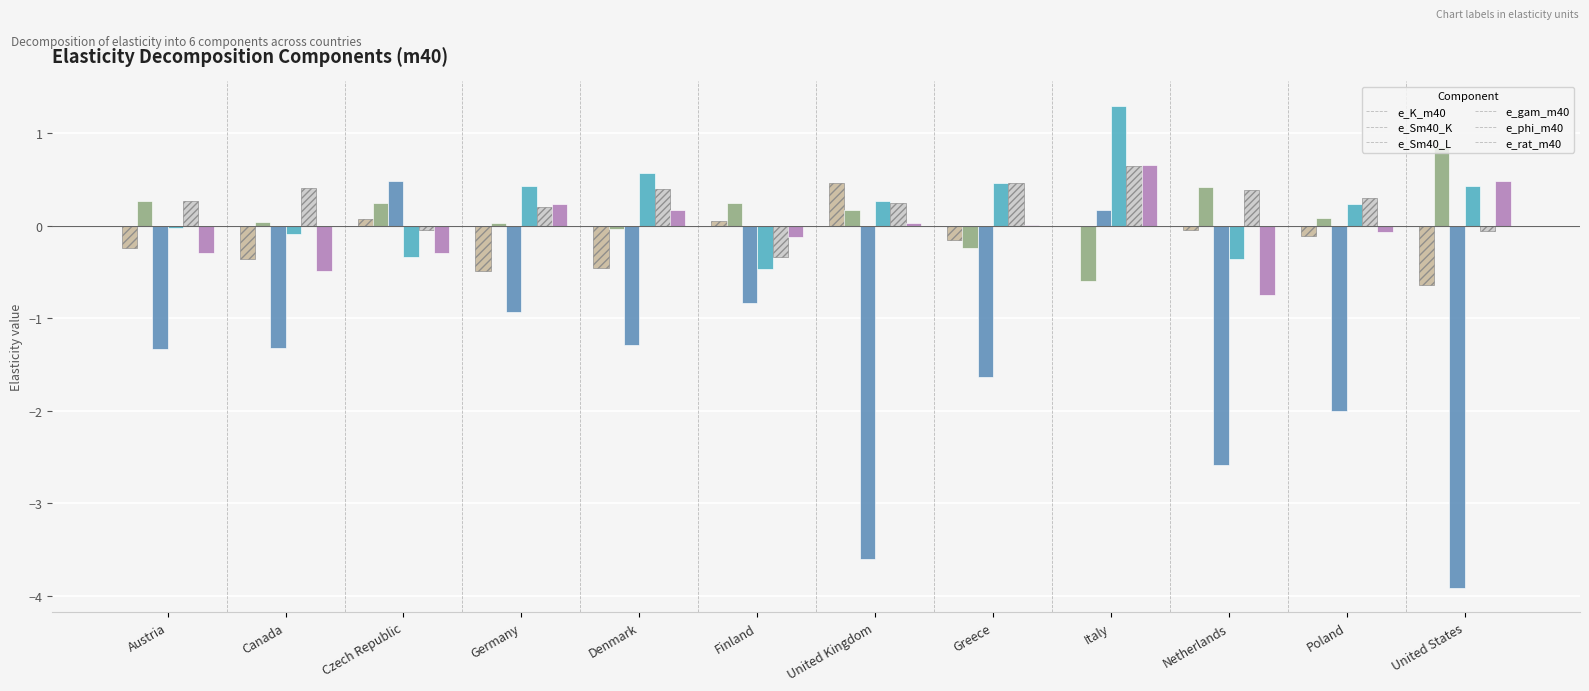

How many values in the e_Sm40_L series exceed -1?

4